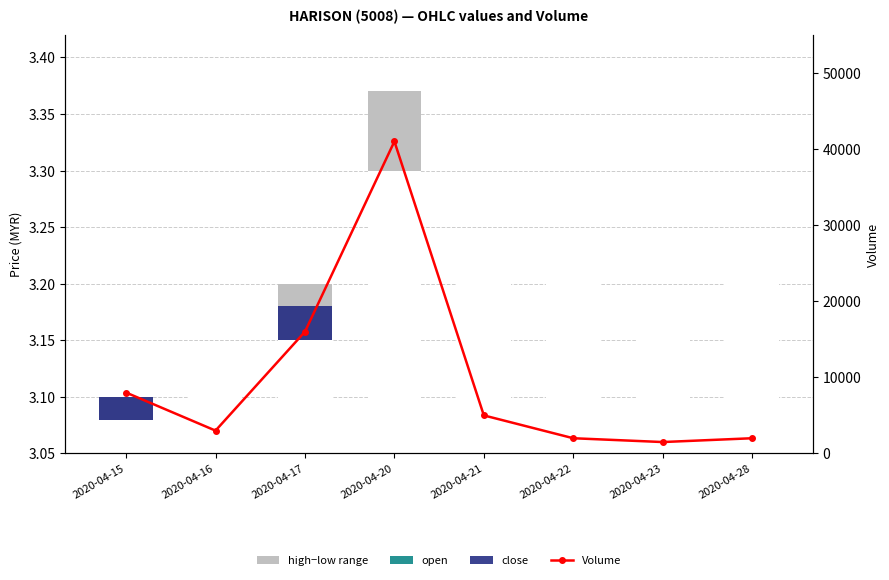

At which category is the sum across all series the highest?

2020-04-20